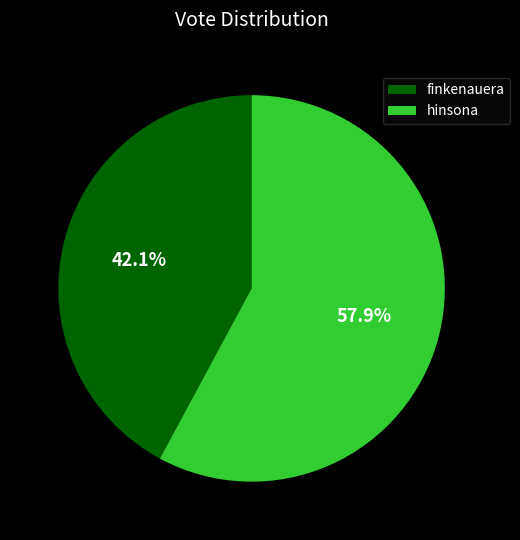

Combined, what portion of the pie is hinsona and finkenauera?

100.0%